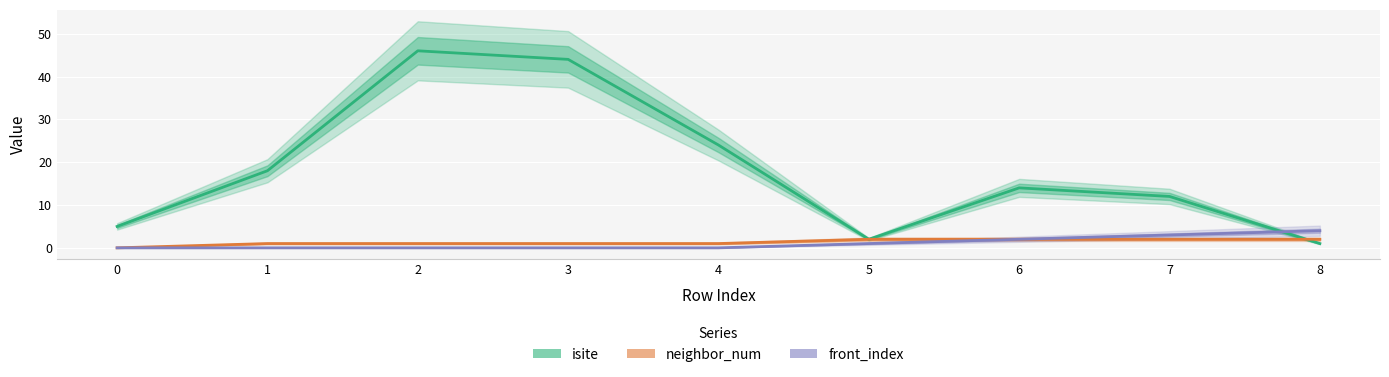

What is the sum of all front_index values?

10